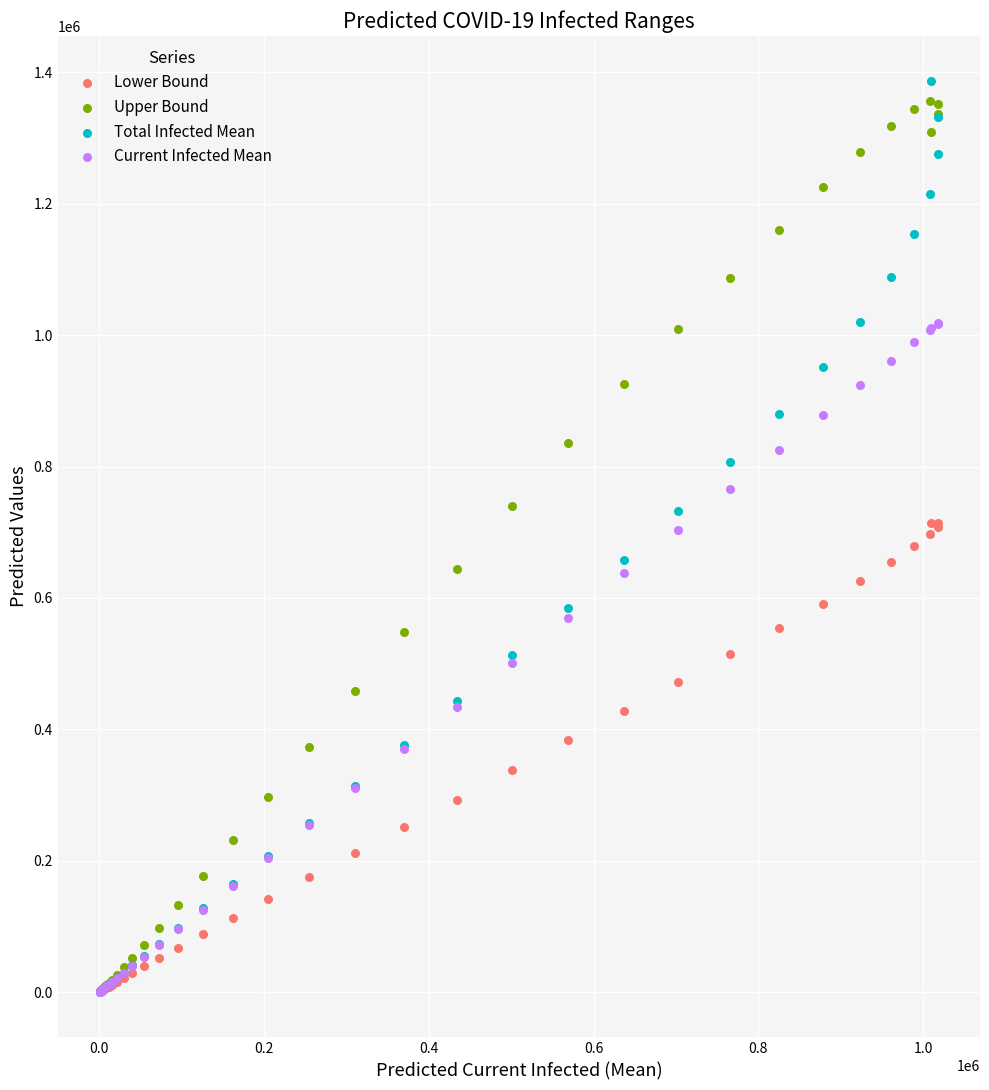

Which series has the largest Y range (max minus min)?

Total Infected Mean